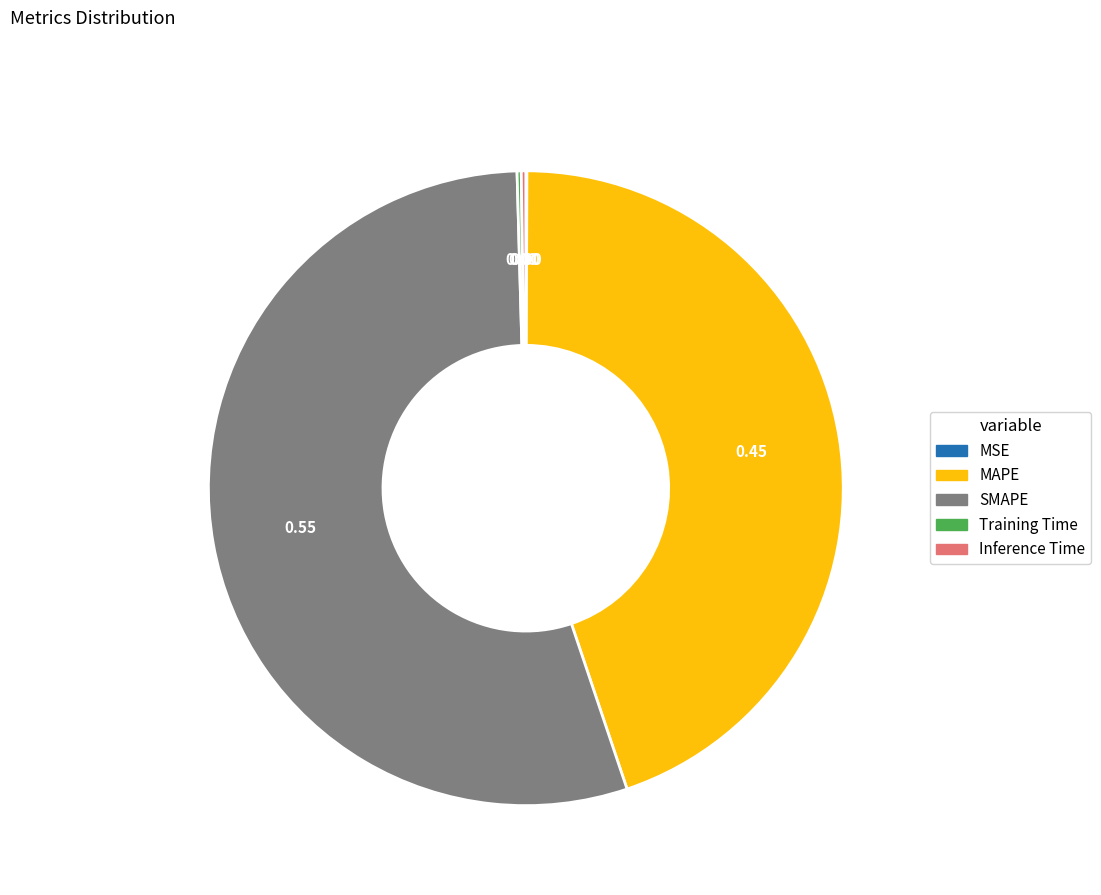

Which category has the biggest portion of the pie?

SMAPE